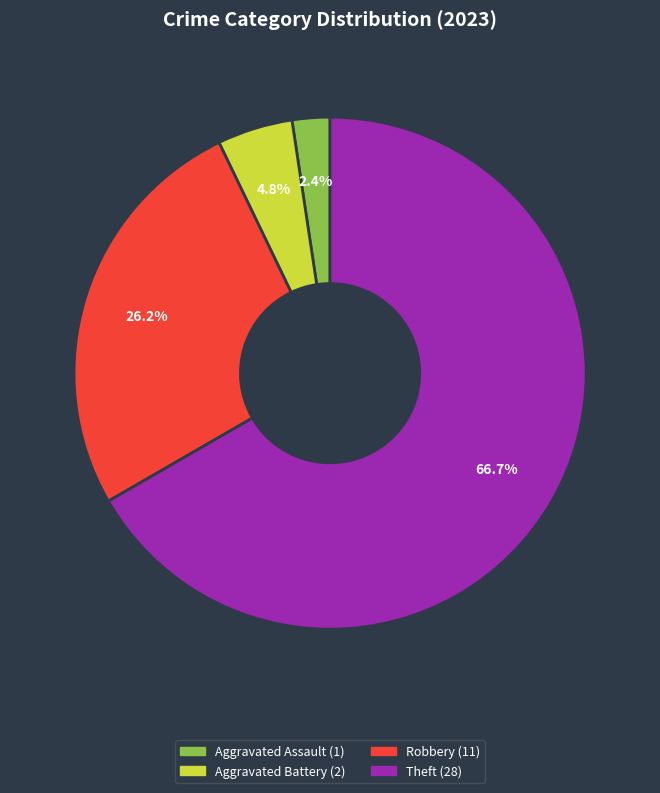

Does any single category account for the majority?

Yes